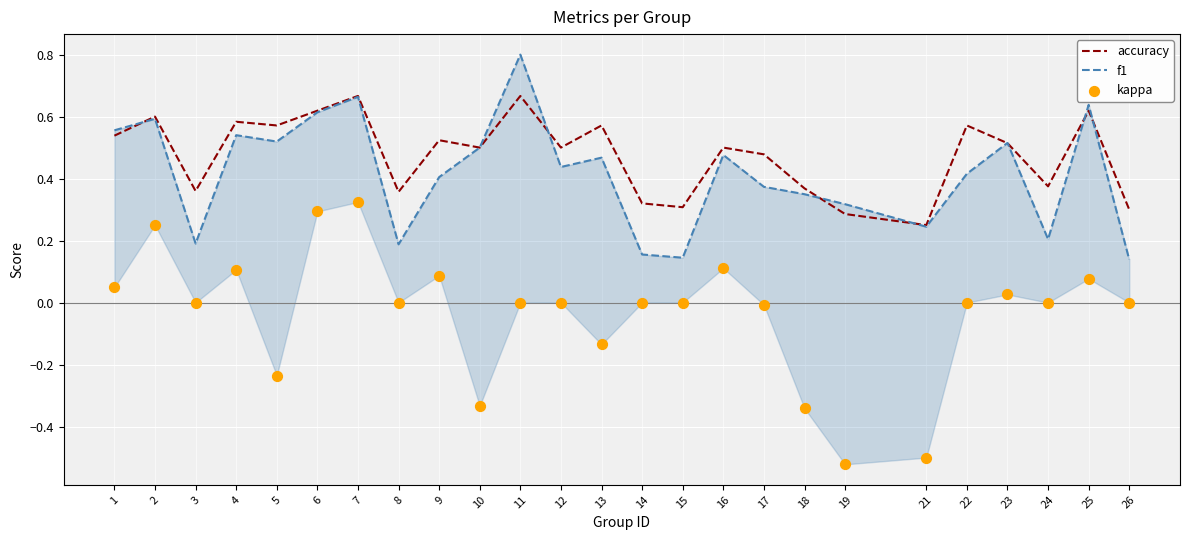

Is the value of accuracy at 6 greater than the value of kappa at 4?

Yes